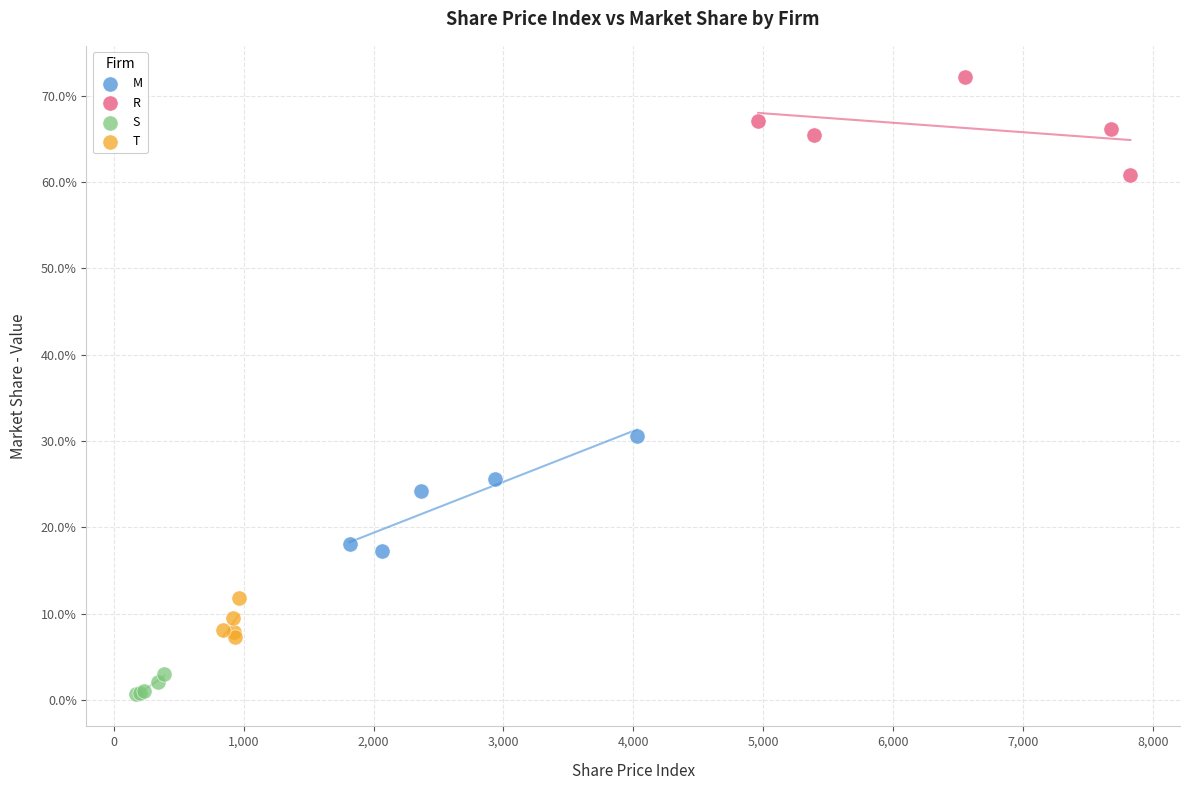

What are all the series names shown in the legend?

M, R, S, T